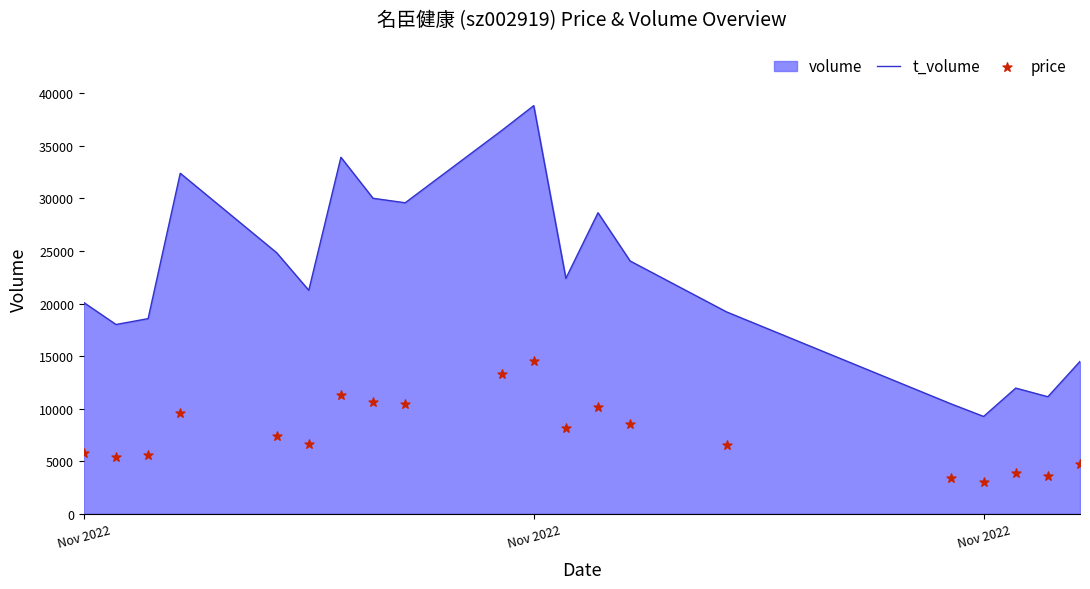

At how many categories does at least one series exceed 13514?

16